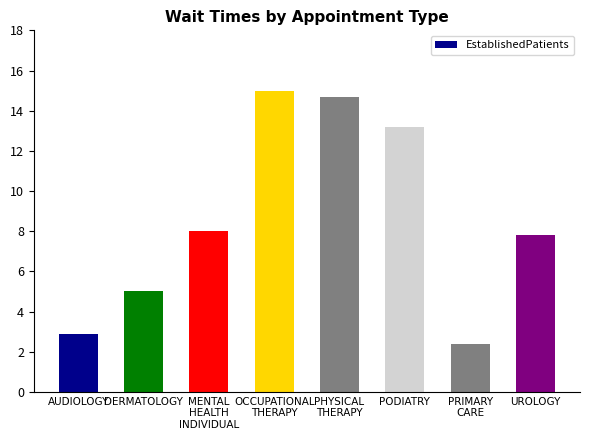

What is the label of the 2nd bar from the right?

PRIMARY
CARE